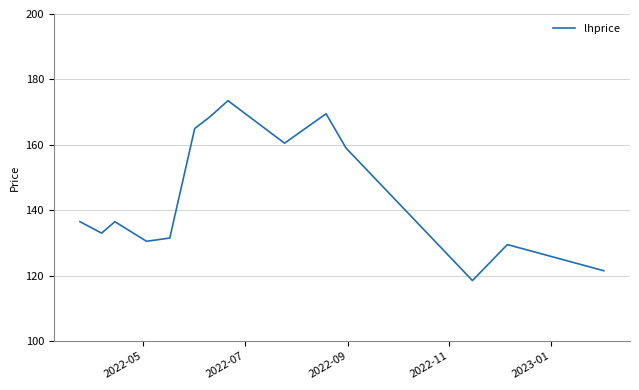

What is the difference between the maximum and minimum values?

55.0